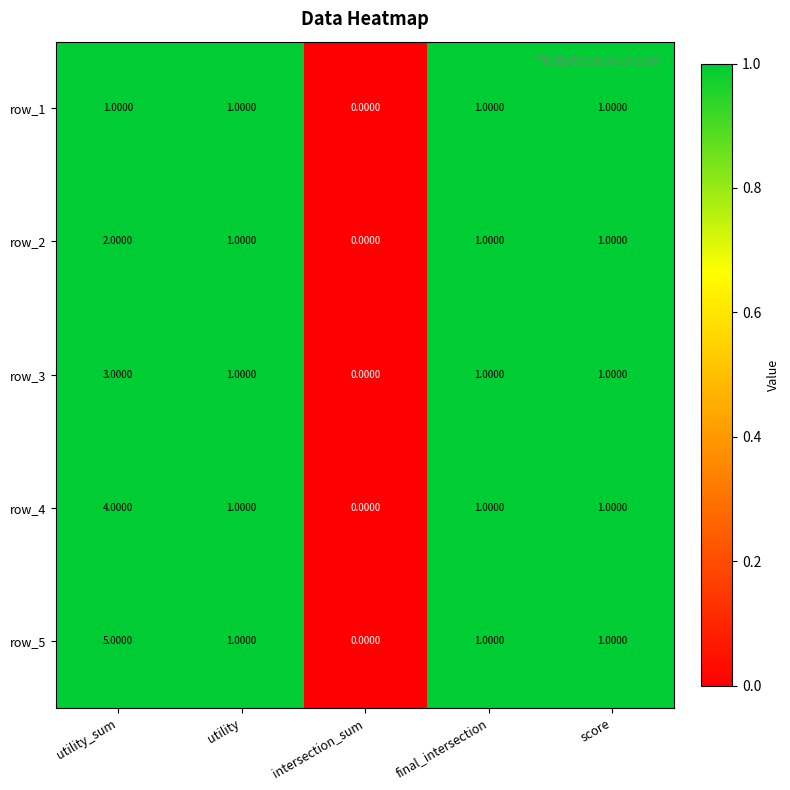

At utility_sum, list the series in order from largest to smallest.

row_5, row_4, row_3, row_2, row_1